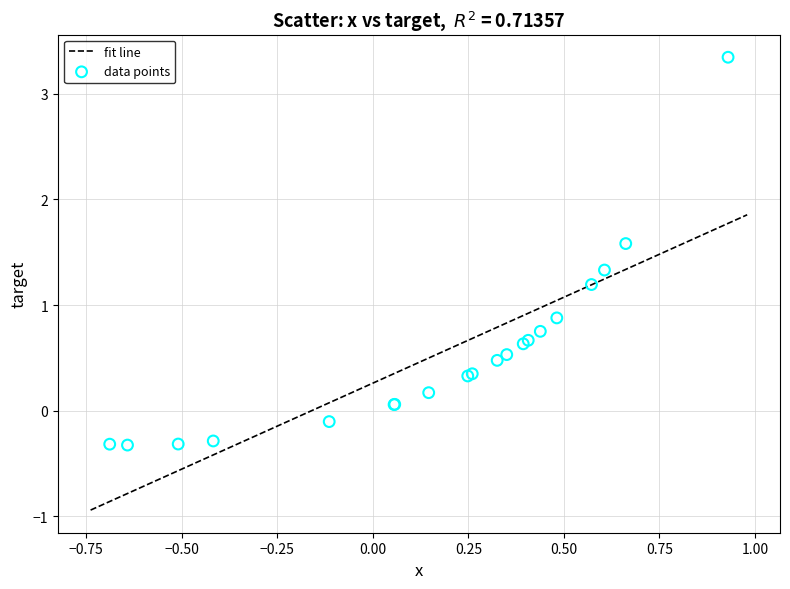

What Y value in the scatter plot is closest to 1?

0.9